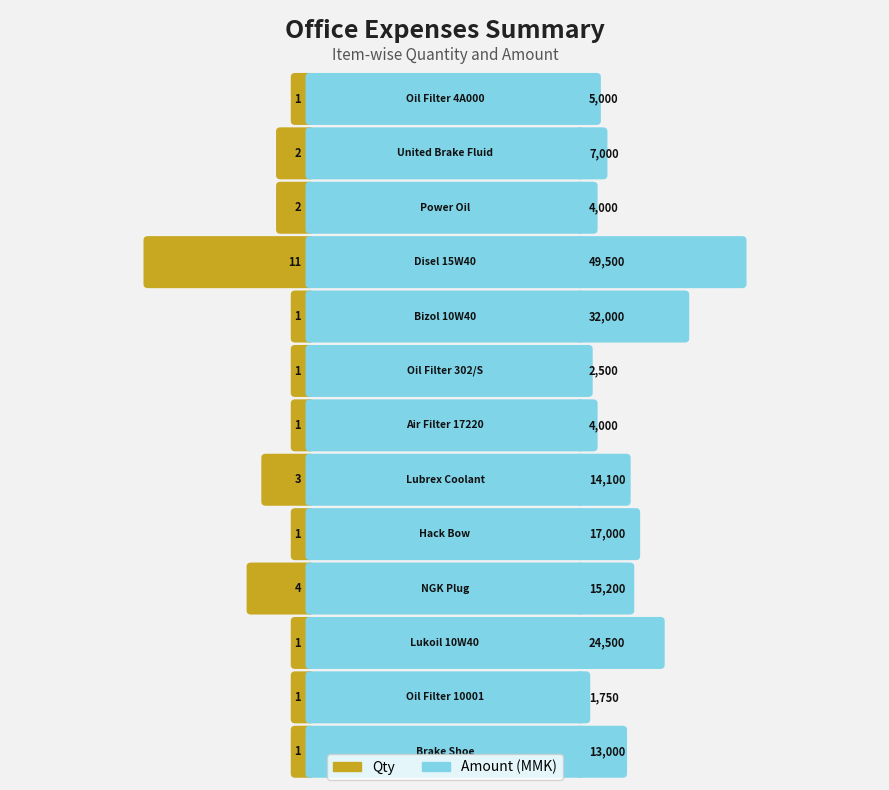

Reading left to right, list all the values displayed in this chart.

qty: 1	2	2	11	1	1	1	3	1	4	1	1	1
amt: 5000	7000	4000	49500	32000	2500	4000	14100	17000	15200	24500	1750	13000